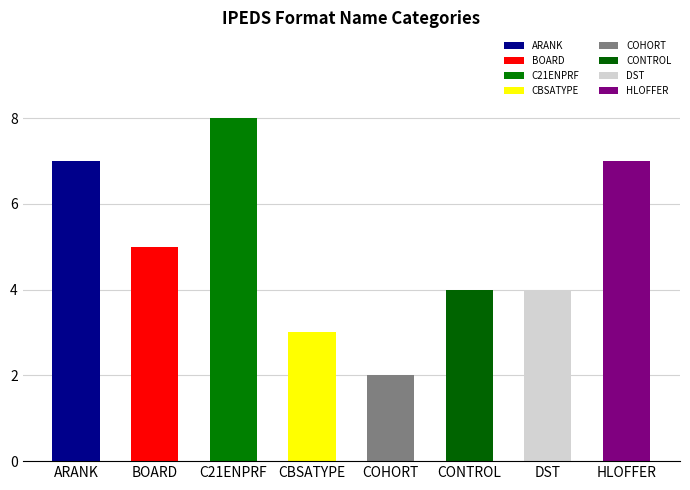

Approximately how many times larger is the value at C21ENPRF compared to ARANK?

1.1